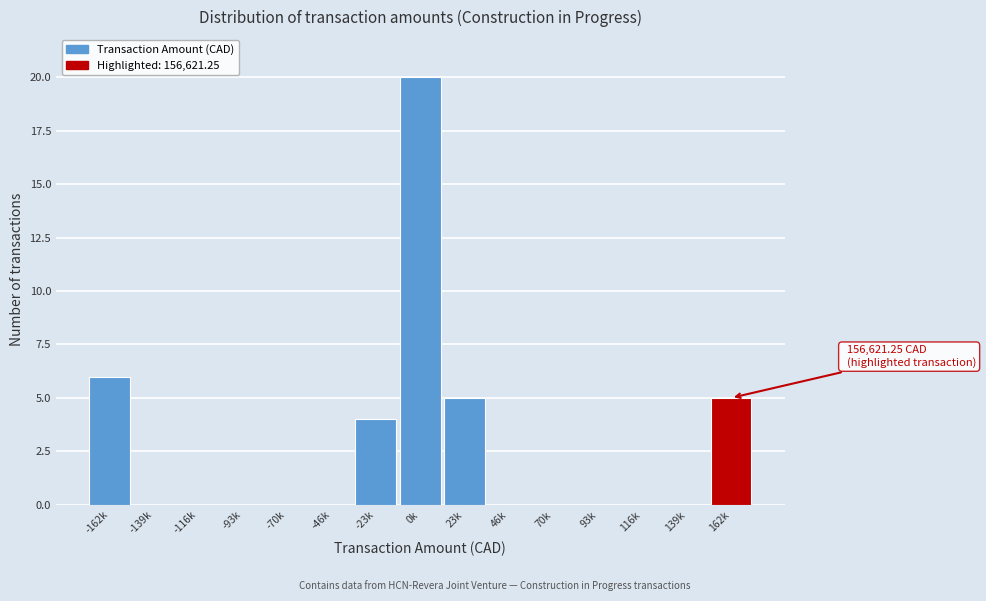

Reading right to left, what are all the values shown in this chart?

162k=5	139k=0	116k=0	93k=0	70k=0	46k=0	23k=5	0k=20	-23k=4	-46k=0	-70k=0	-93k=0	-116k=0	-139k=0	-162k=6